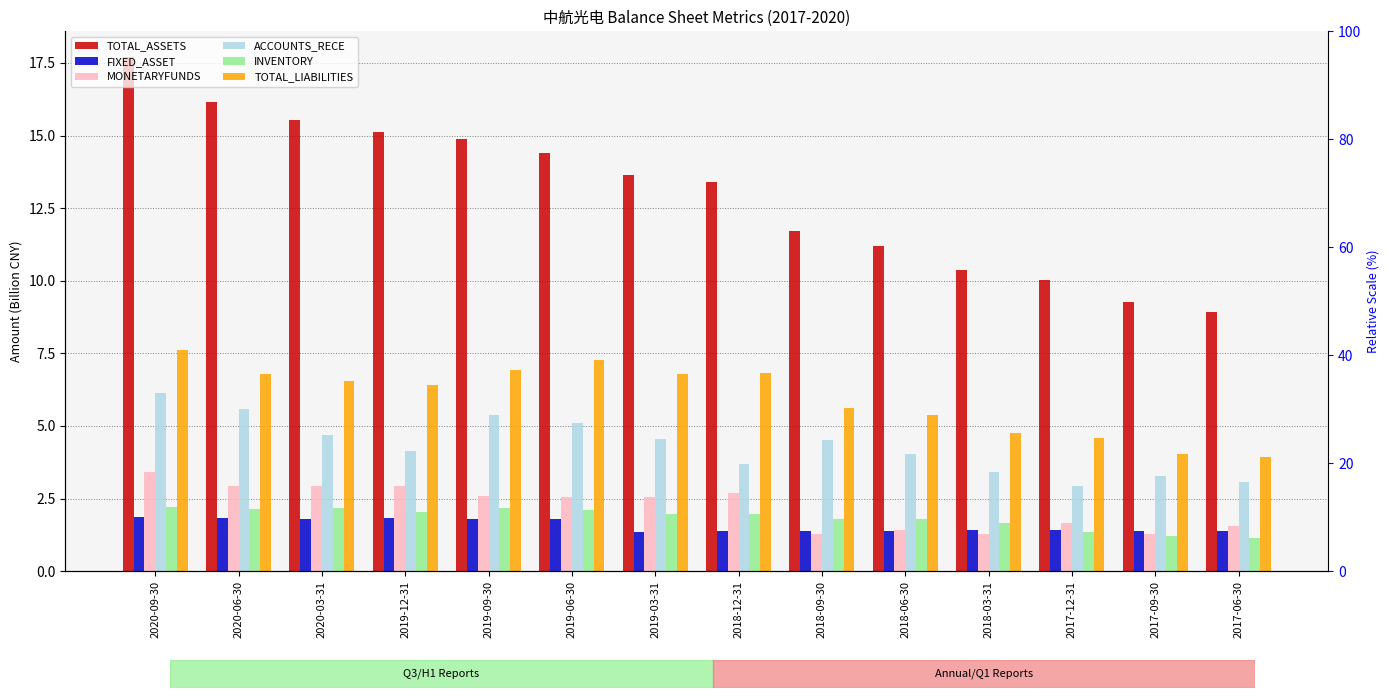

Is it true that TOTAL_LIABILITIES equals 4.0 at 2017-09-30?

True